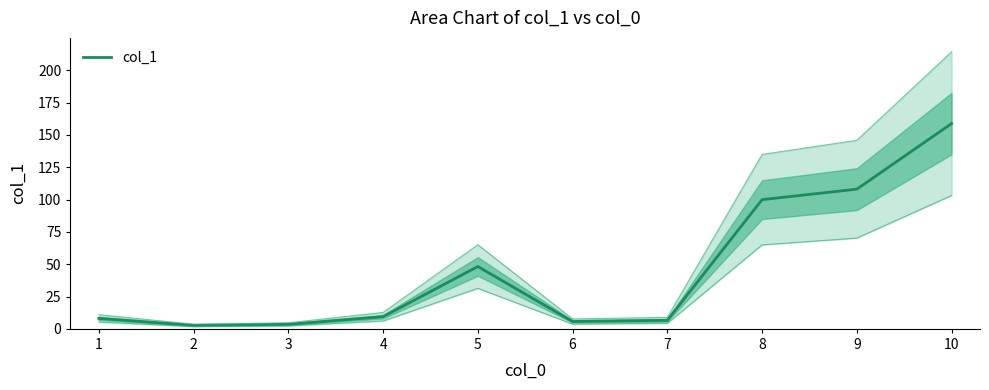

Reading right to left, what are all the values shown in this chart?

158.7	108.0	99.9	6.6	5.7	48.2	9.4	3.5	2.7	8.1